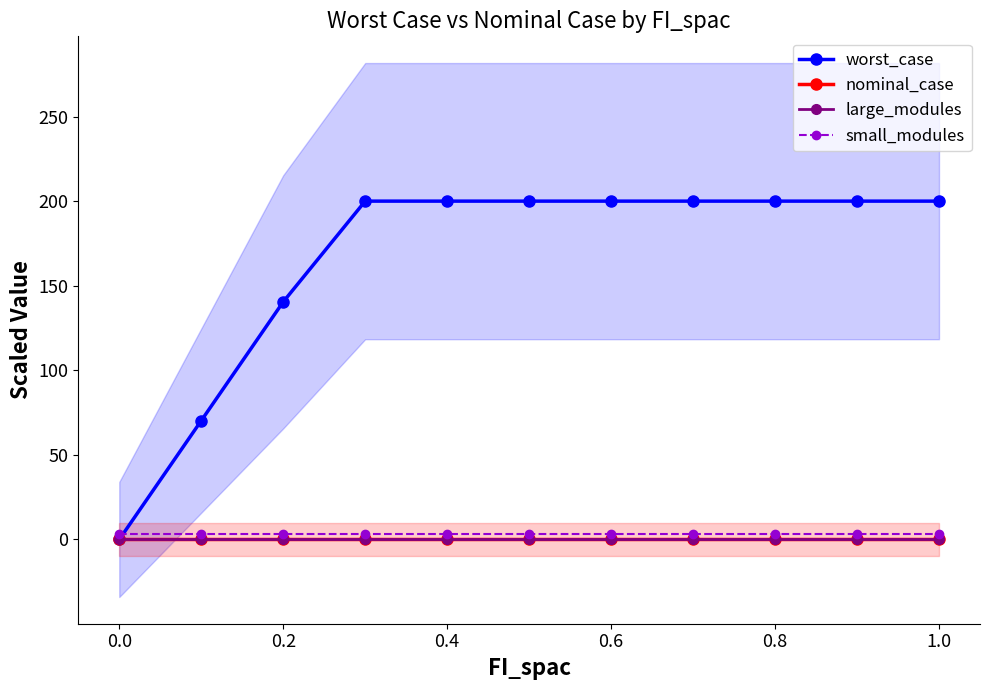

At which category is the sum across all series the highest?

0.4